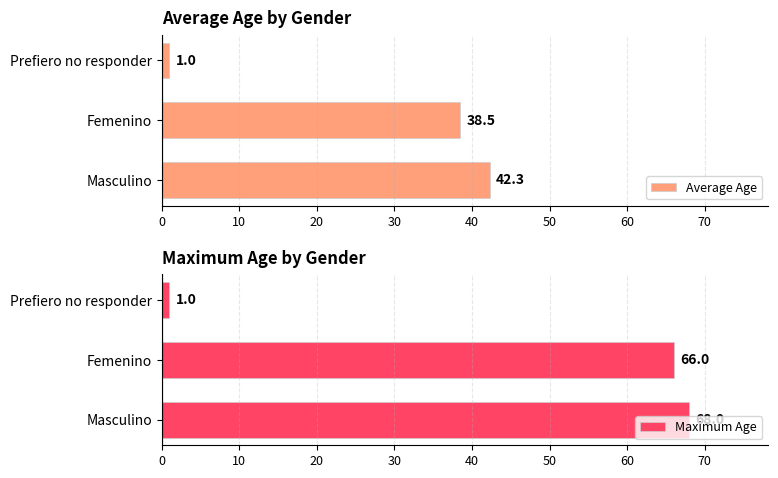

What is the difference between the Average Age values at Prefiero no responder and Femenino?

37.5